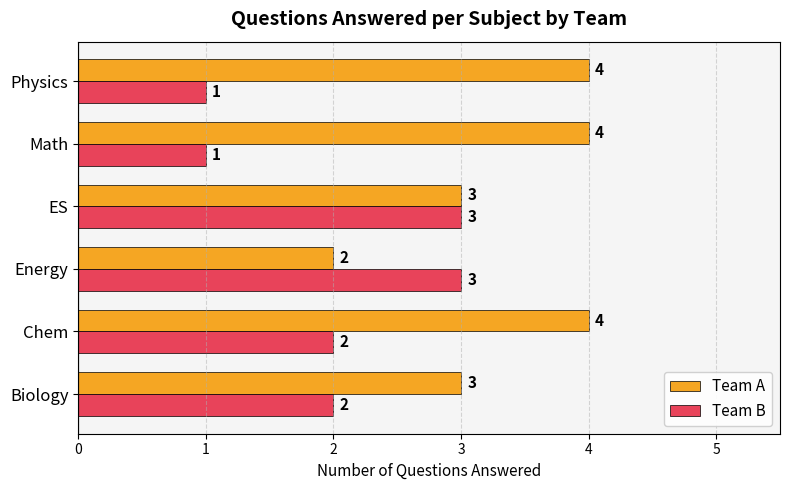

The Team B series shows 5 at ES. True or false?

False